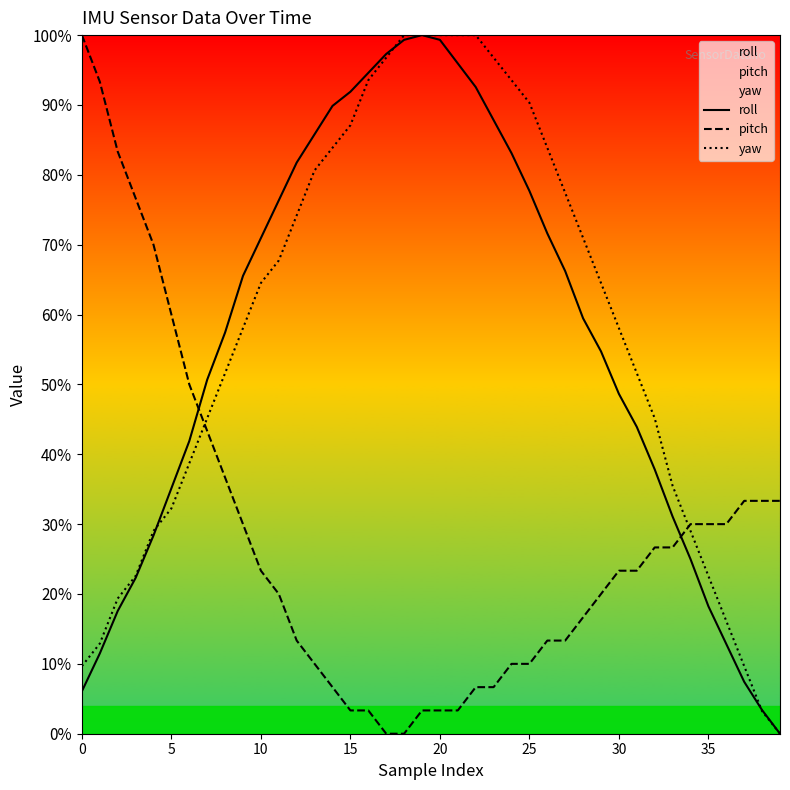

Which series changed the most between 0 and 12?

pitch